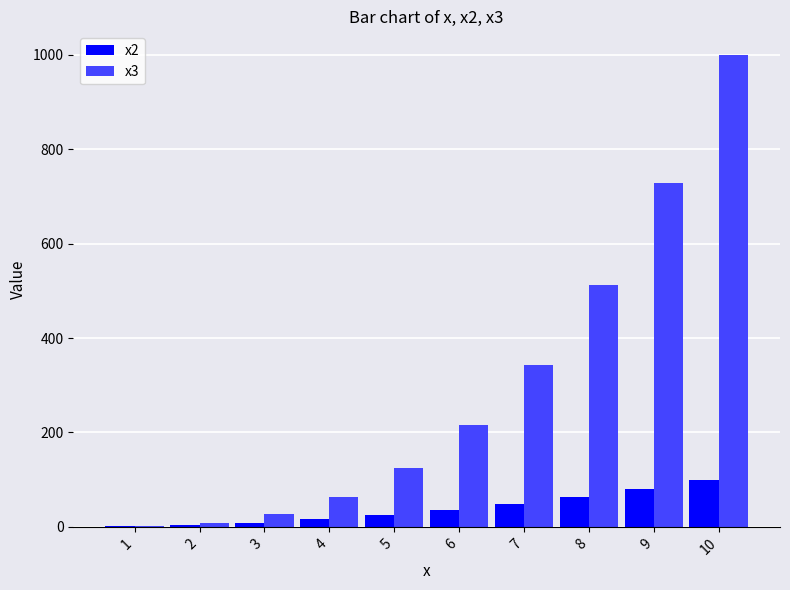

Does the chart contain stacked bars?

No